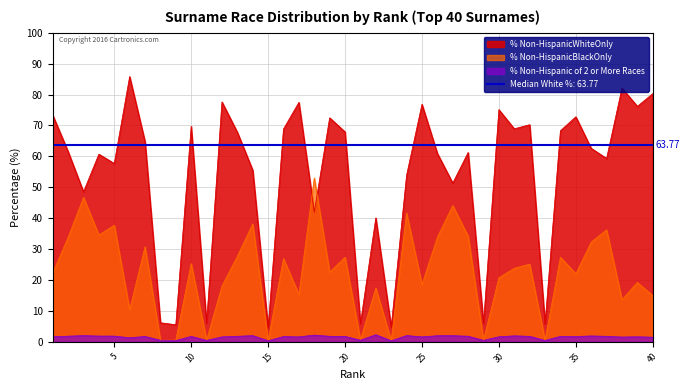

What is the highest value of the % Non-HispanicBlackOnly series?

53.0